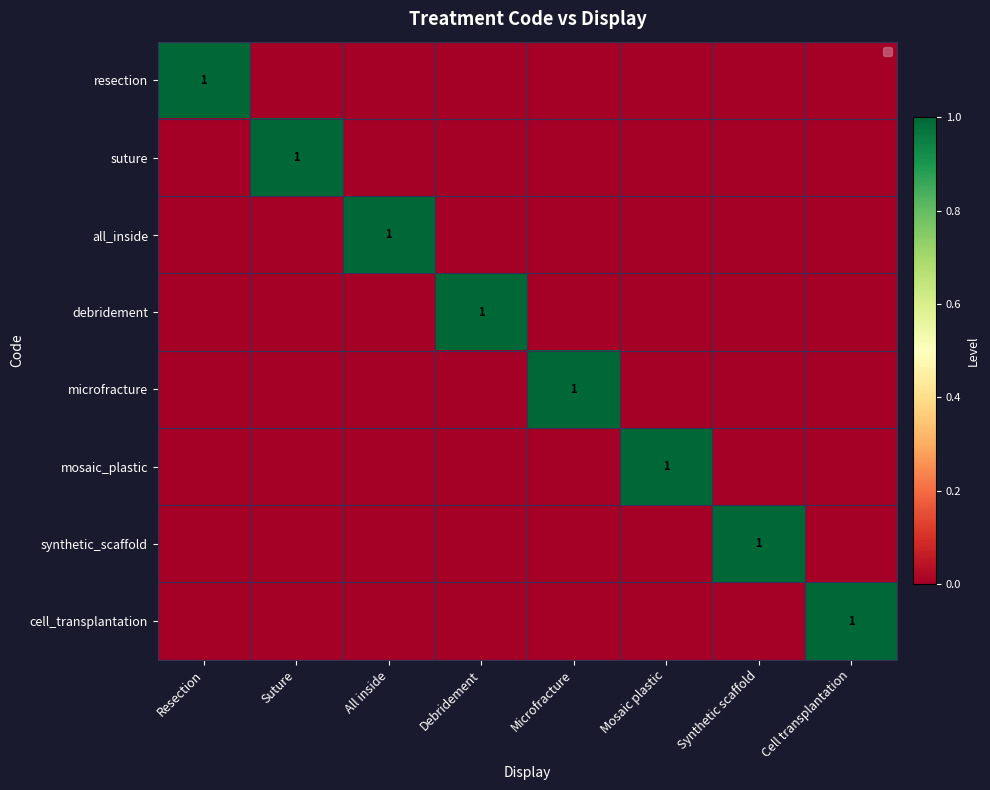

Is it true that synthetic_scaffold equals 0 at Synthetic scaffold?

False